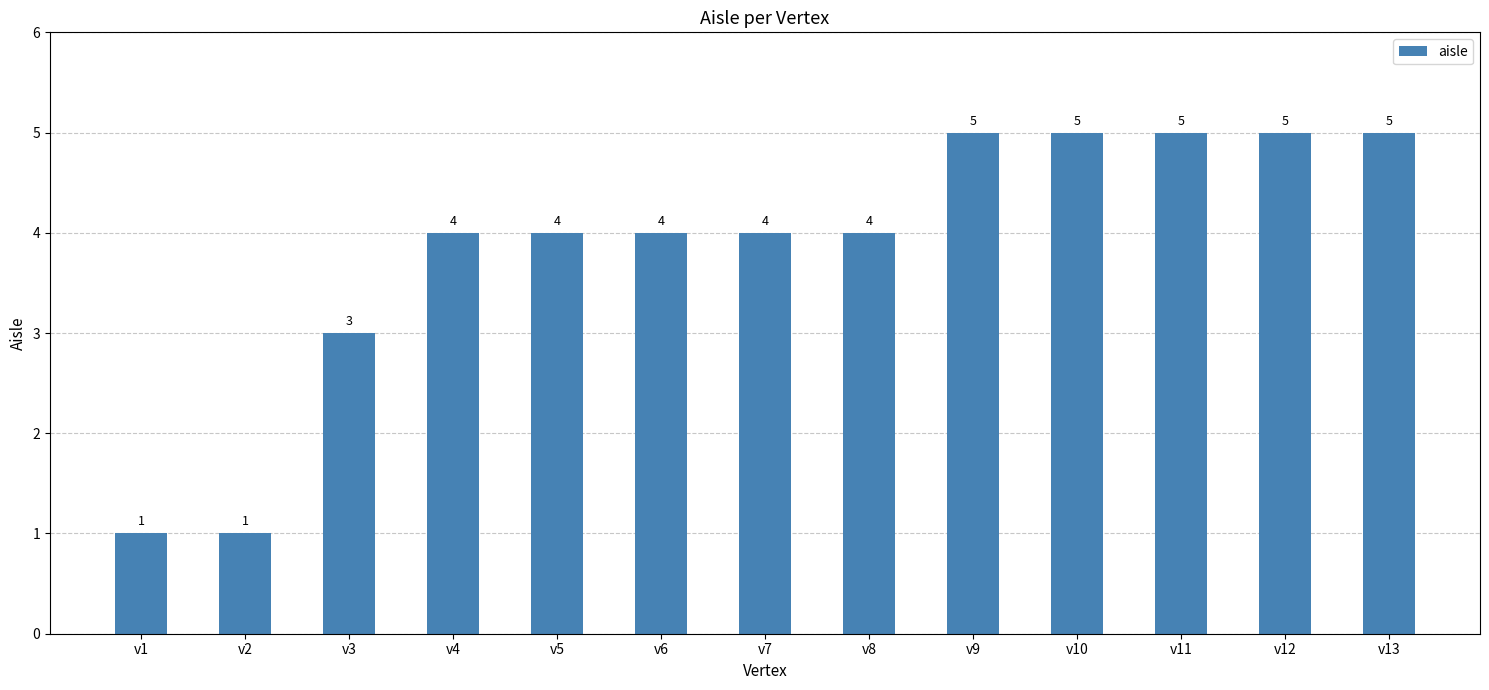

The value at v1 is 1. True or false?

True